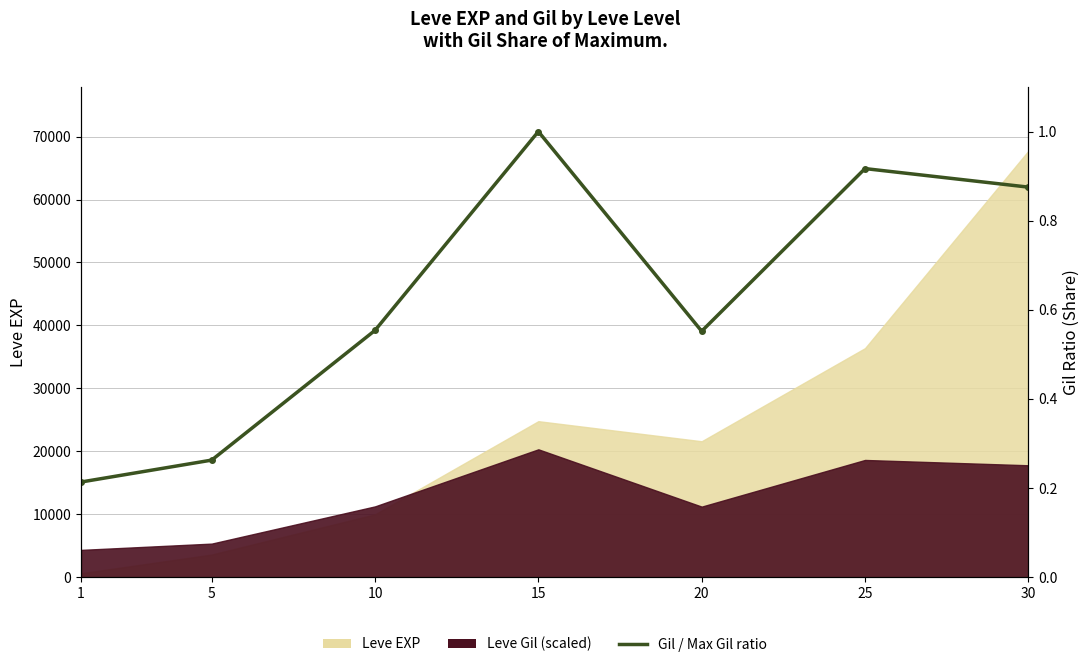

How many lines are shown in the chart?

1